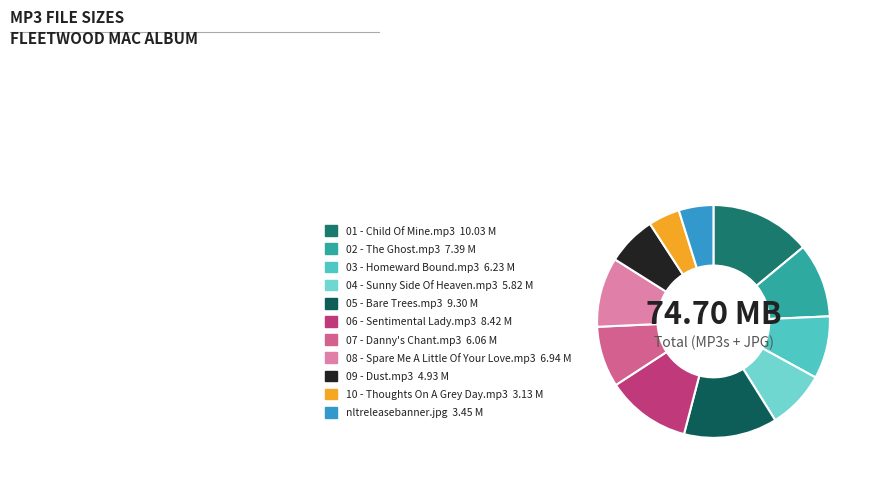

Which category has the smallest portion of the pie?

10 - Thoughts On A Grey Day.mp3